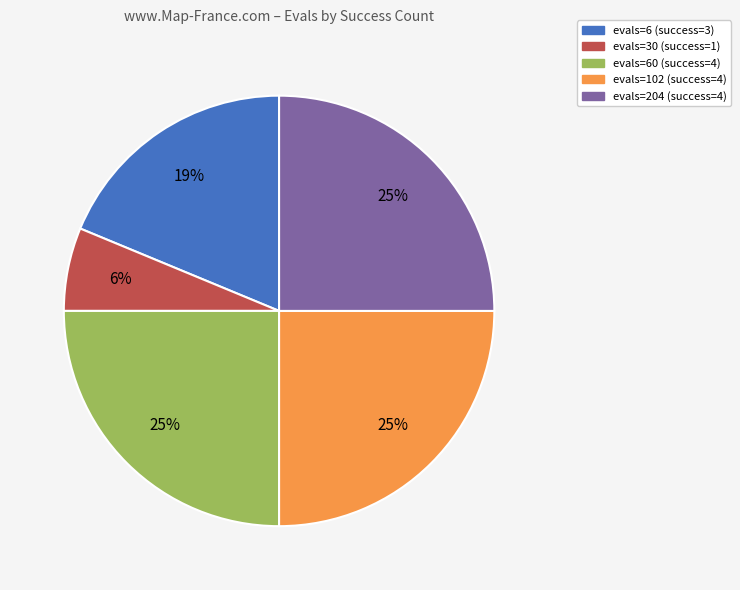

The evals=102 (success=4) slice represents 25% of the pie. True or false?

True